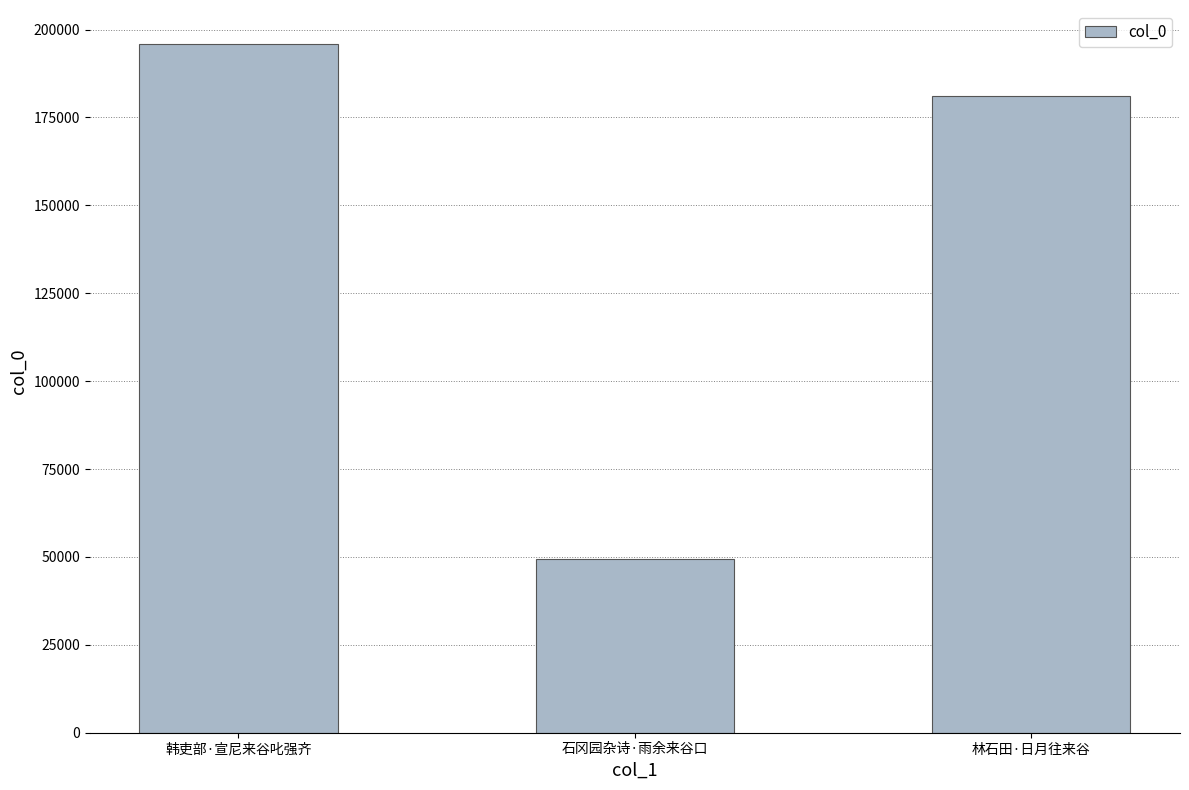

The value at 石冈园杂诗·雨余来谷口 is 26975. True or false?

False